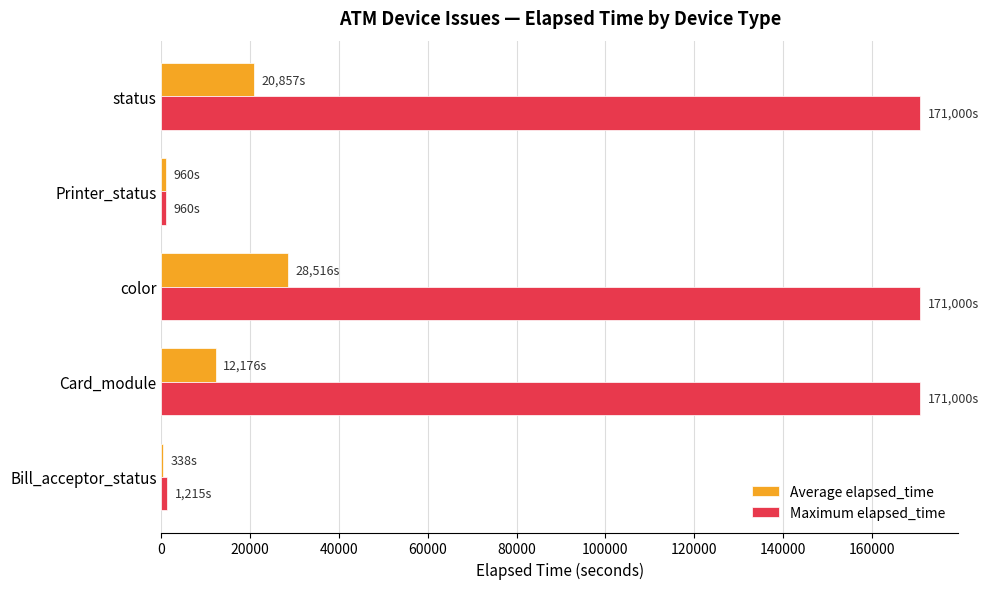

Between Printer_status and status, which series saw the biggest shift?

Maximum elapsed_time